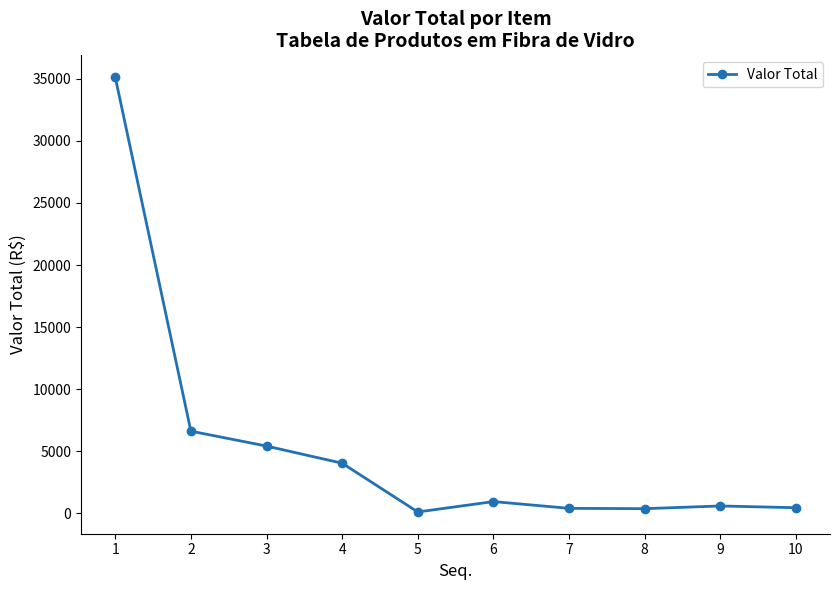

How many series are shown in this chart?

1